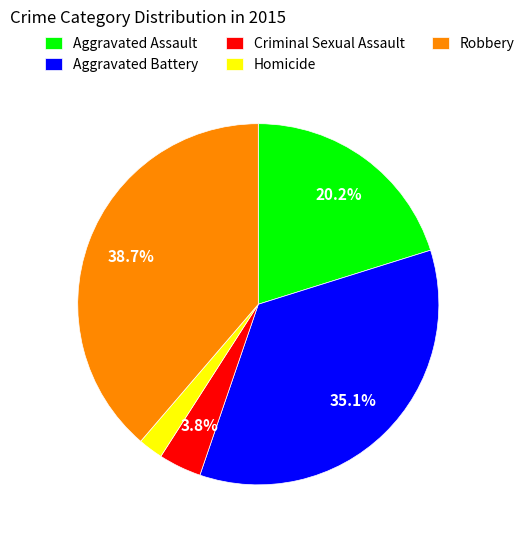

What is the largest slice in the pie chart?

Robbery